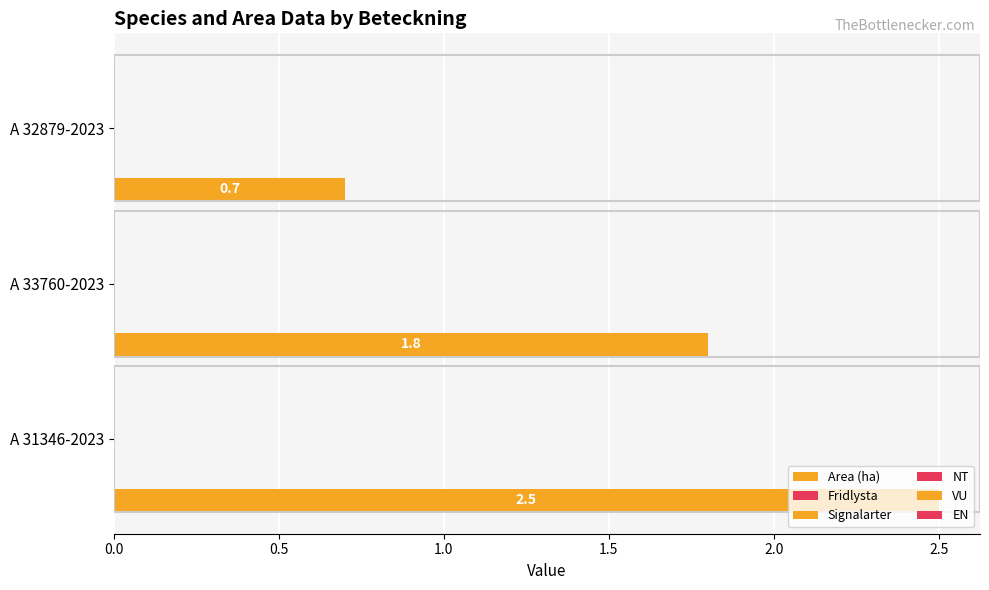

What is the maximum value shown in the chart?

2.5